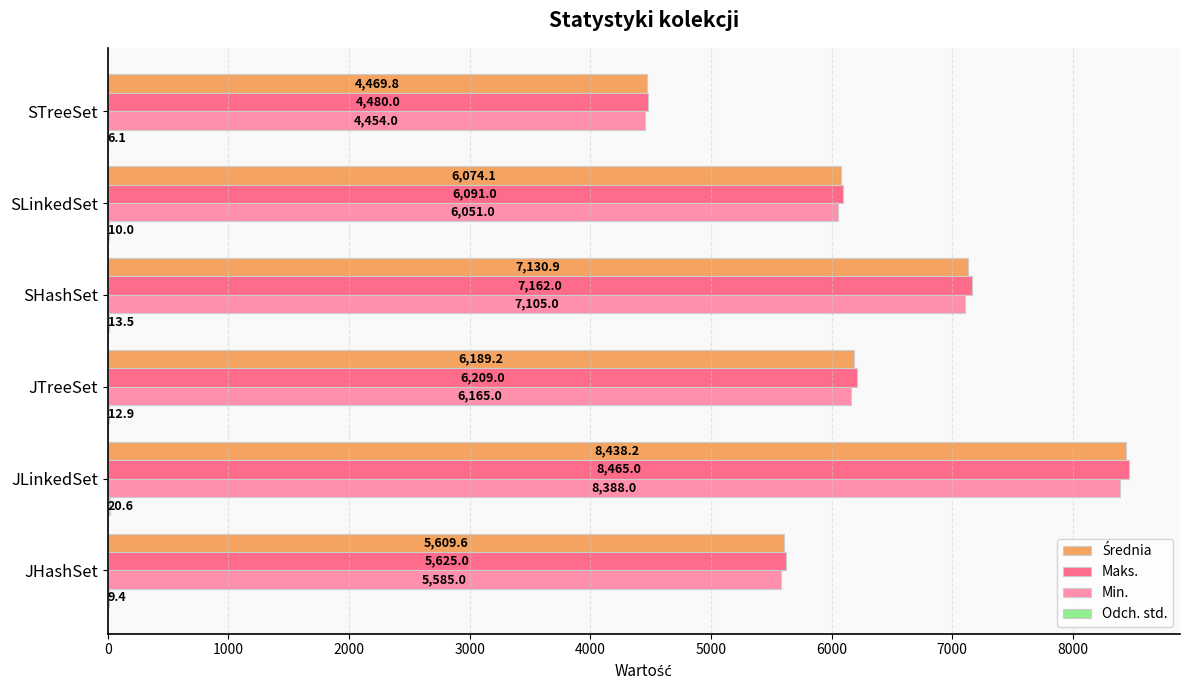

What is the sum of the Maks. values at SHashSet and STreeSet?

11642.0